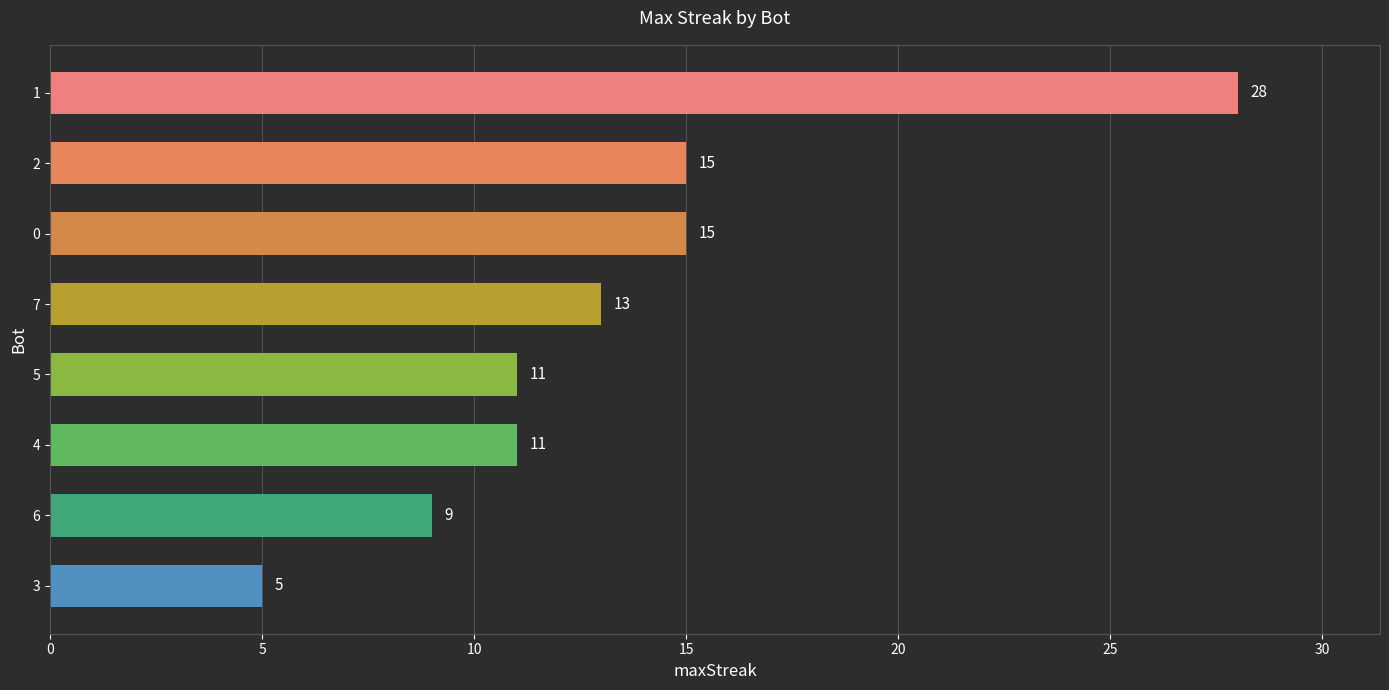

What is the sum of all values?

107